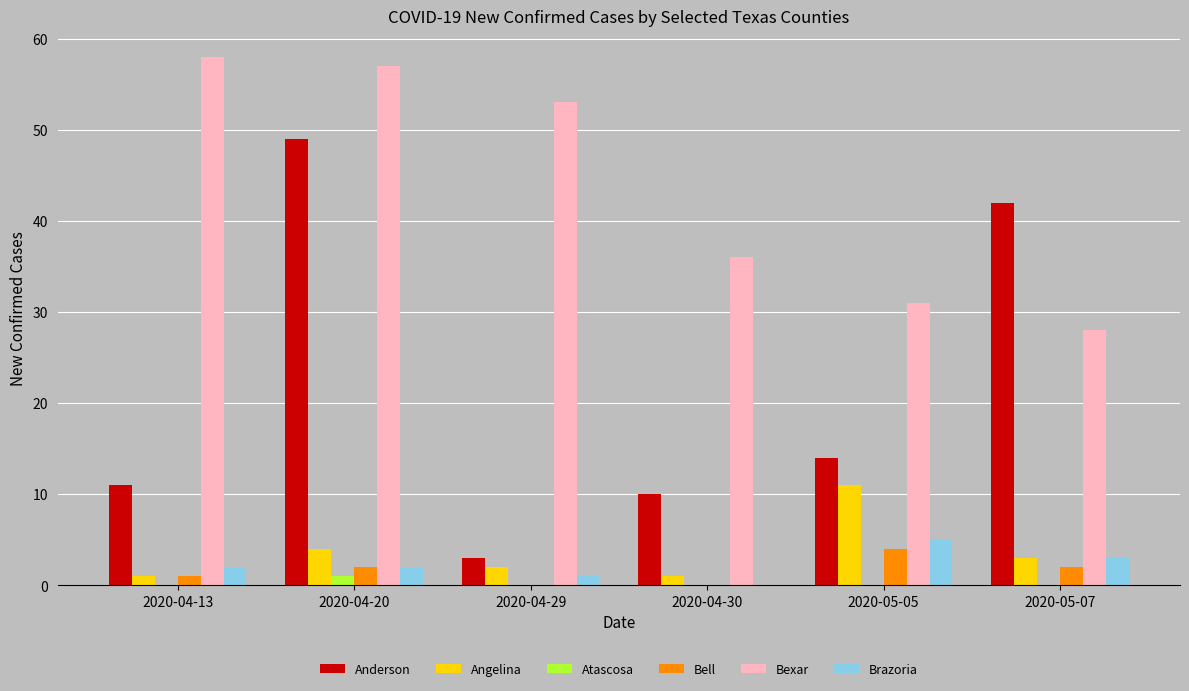

At which category is the sum across all series the highest?

2020-04-20